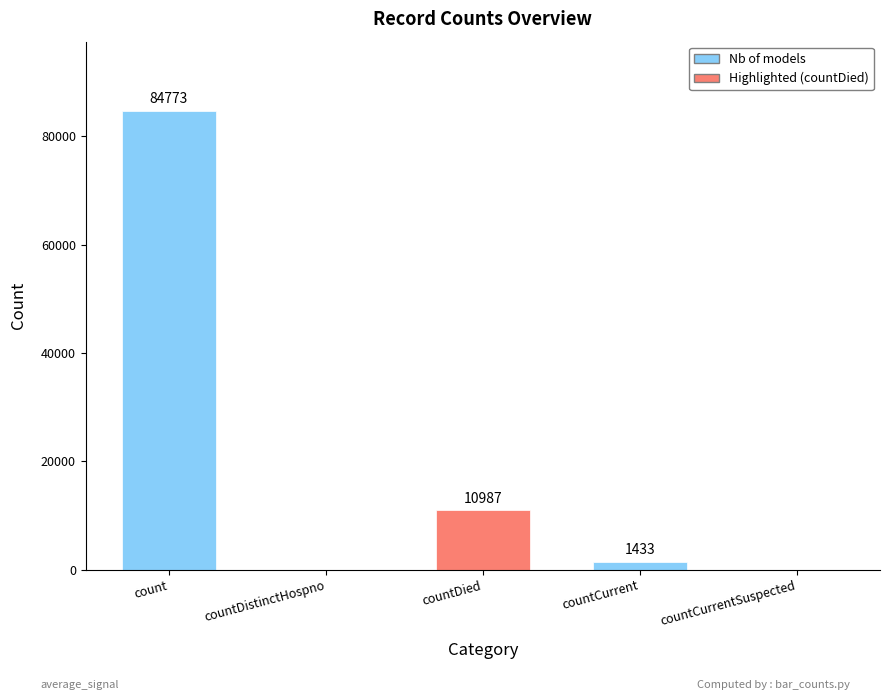

What is the greatest value displayed?

84773